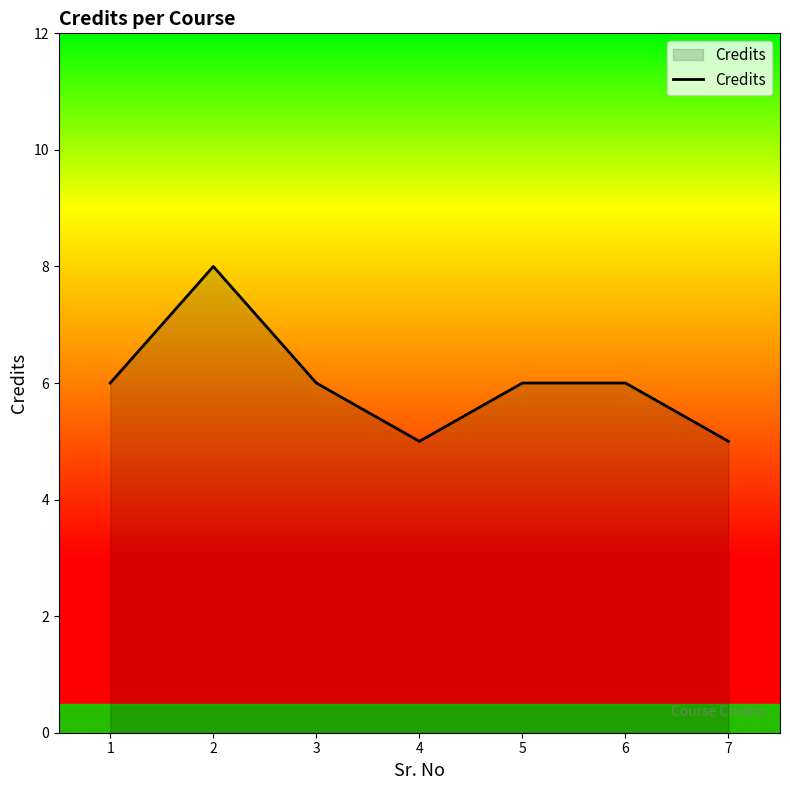

How many series are shown in this chart?

1